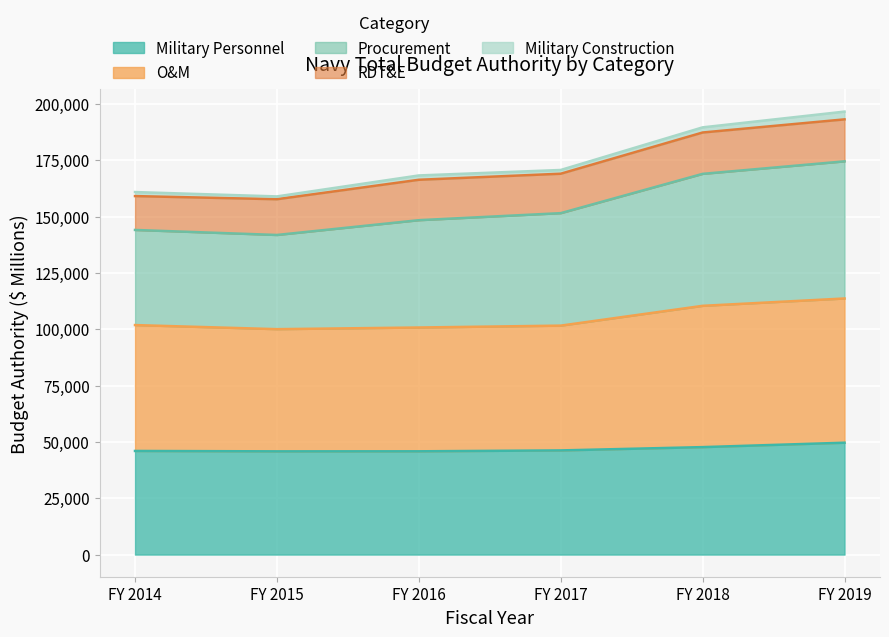

At which label does Procurement reach its peak?

FY 2019